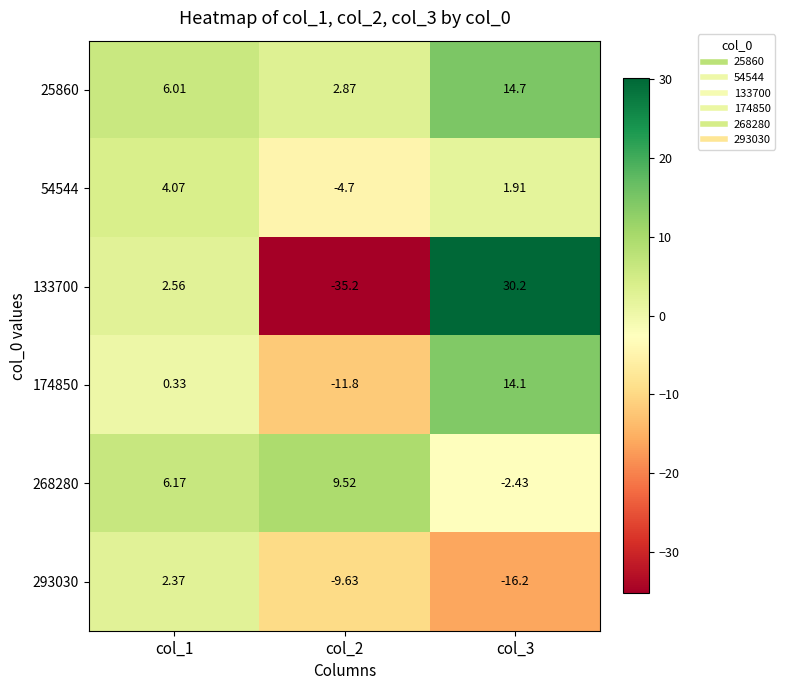

What is the total value across all series at col_2?

-48.9